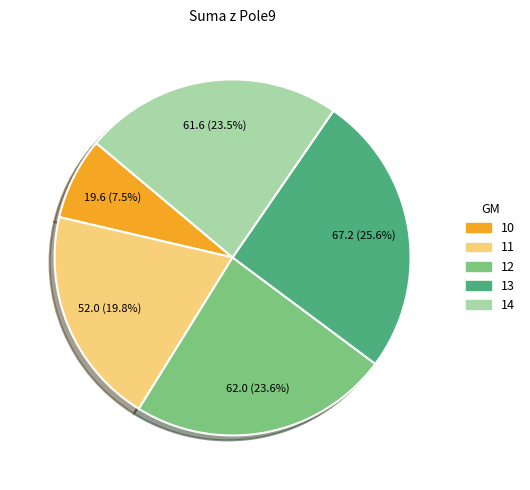

How many slices are in this pie chart?

5